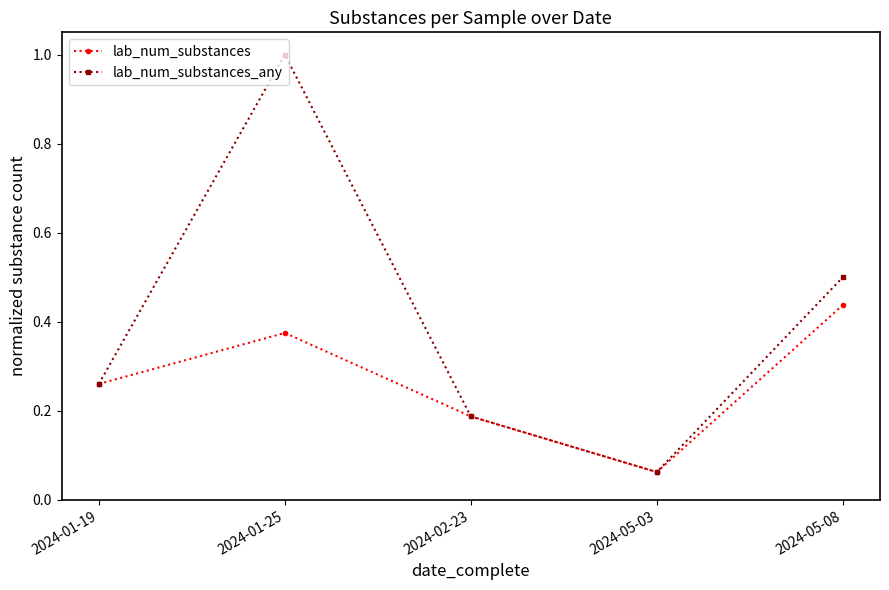

What is the label of the 5th point from the left?

2024-05-08